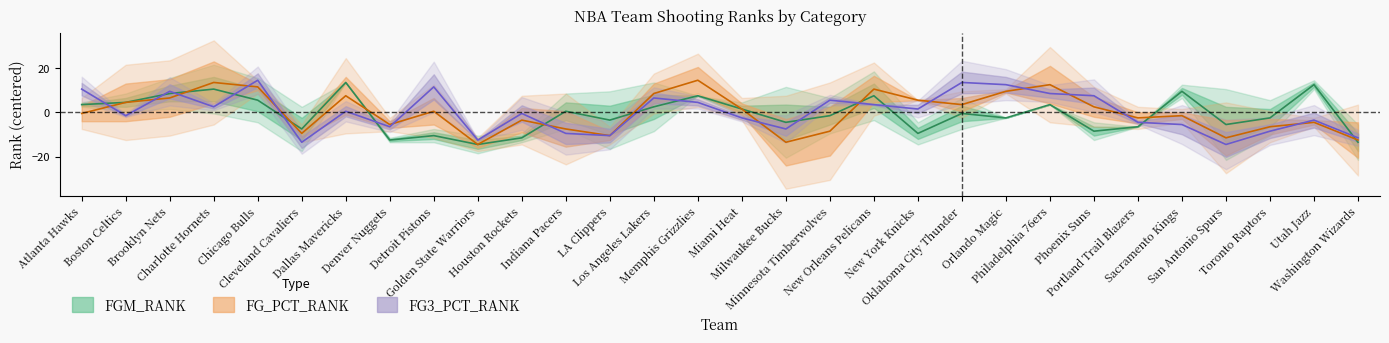

The FGM_RANK series shows -0.5 at Minnesota Timberwolves. True or false?

False